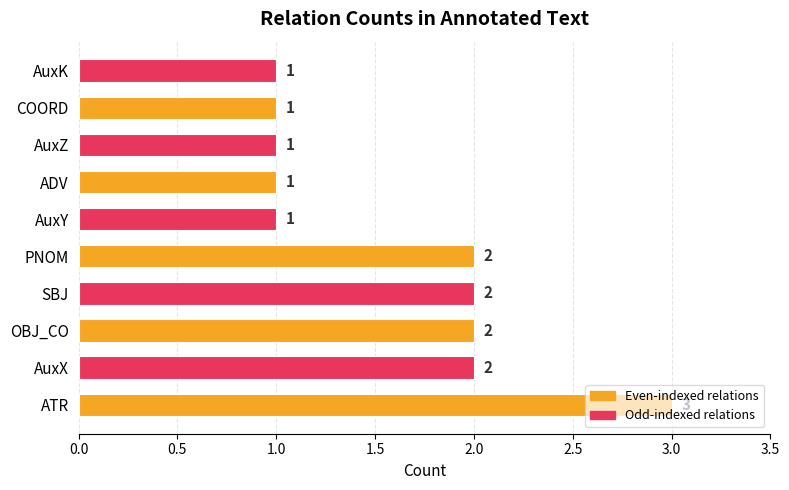

Is it true that the value at AuxZ is 2?

False